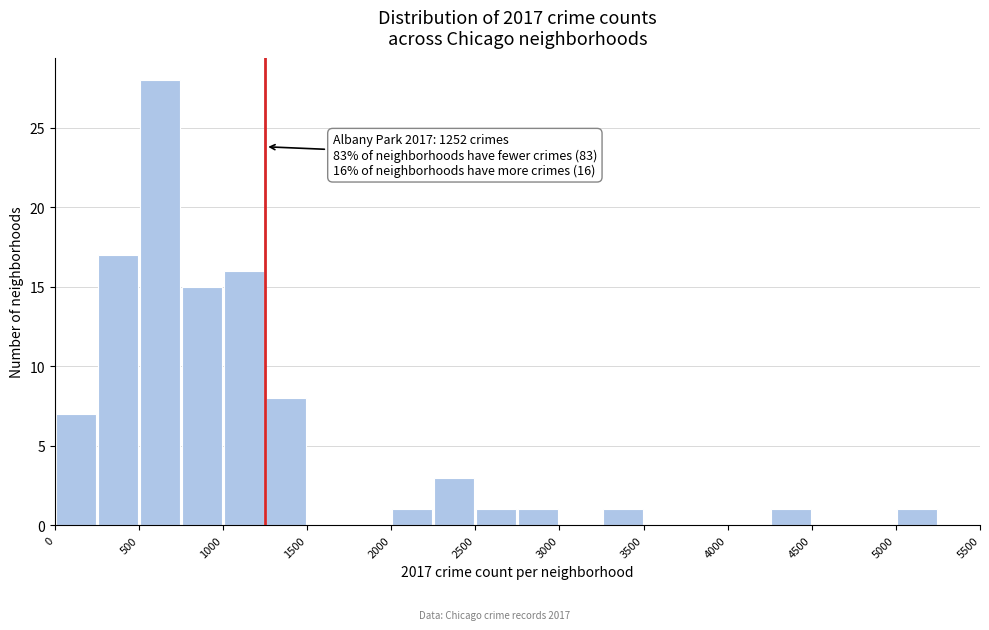

Which range on the x-axis has the tallest bar?

500 to 750